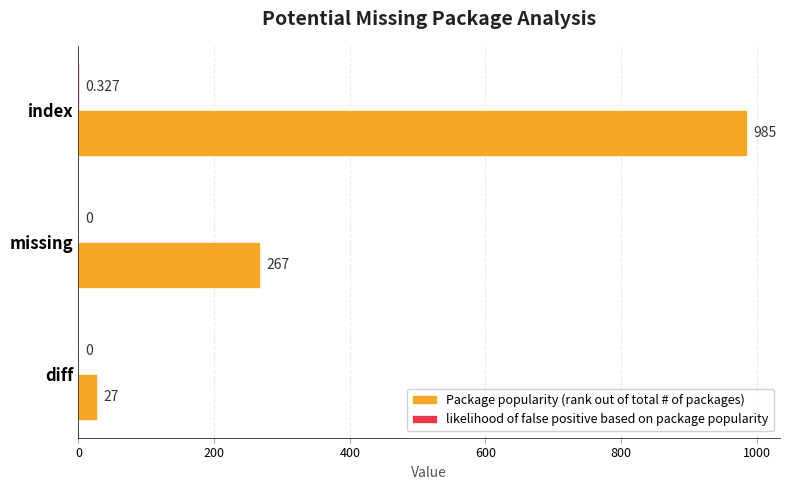

Between diff and index, which series saw the biggest shift?

Package popularity (rank out of total # of packages)